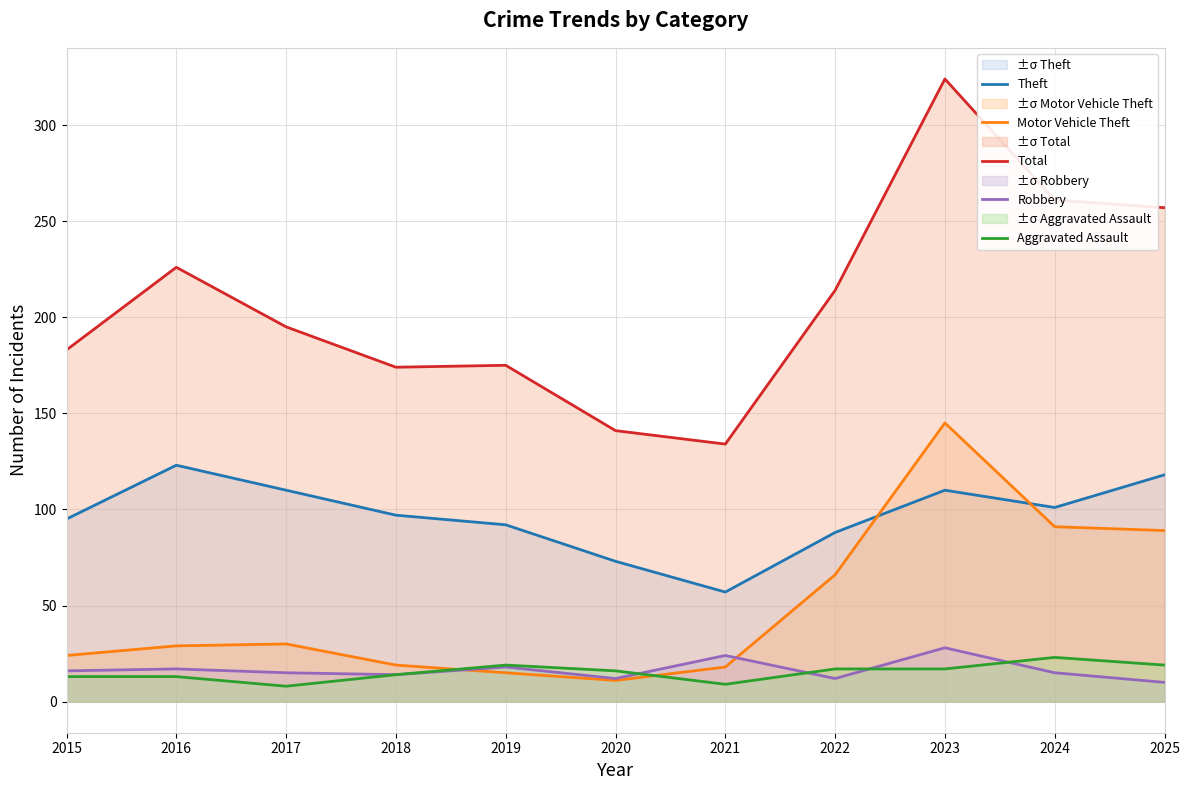

At which label does Robbery first exceed 15?

2015